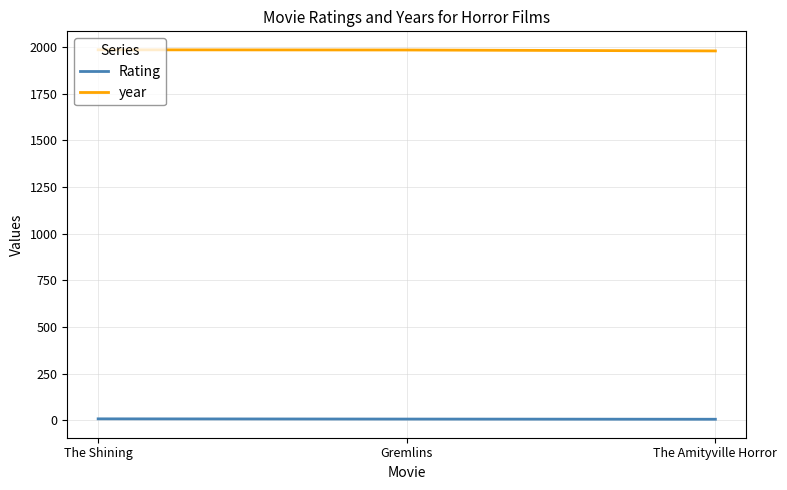

Is it true that Rating equals 6.2 at The Amityville Horror?

True